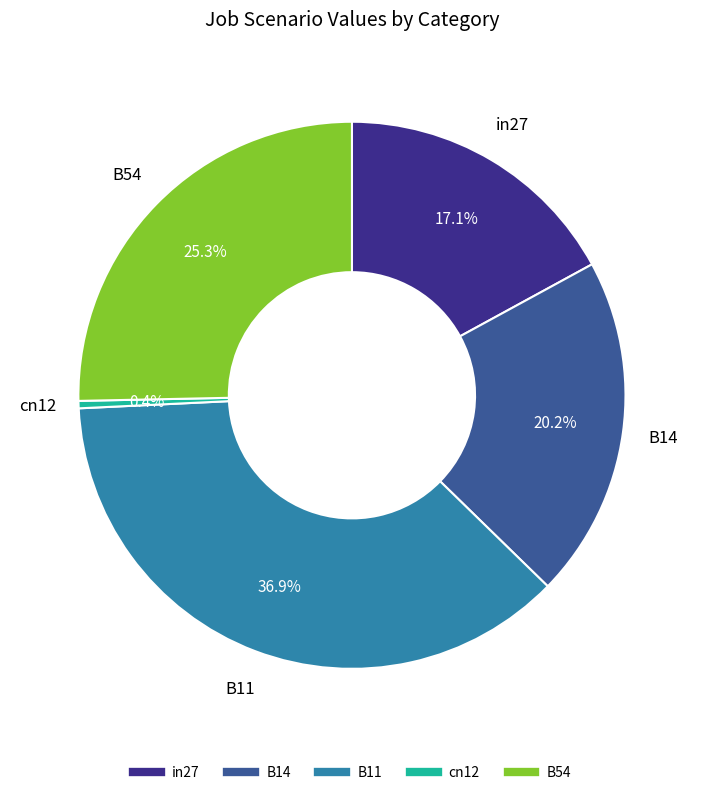

To the nearest percent, what is the combined percentage of B11 and in27?

54%